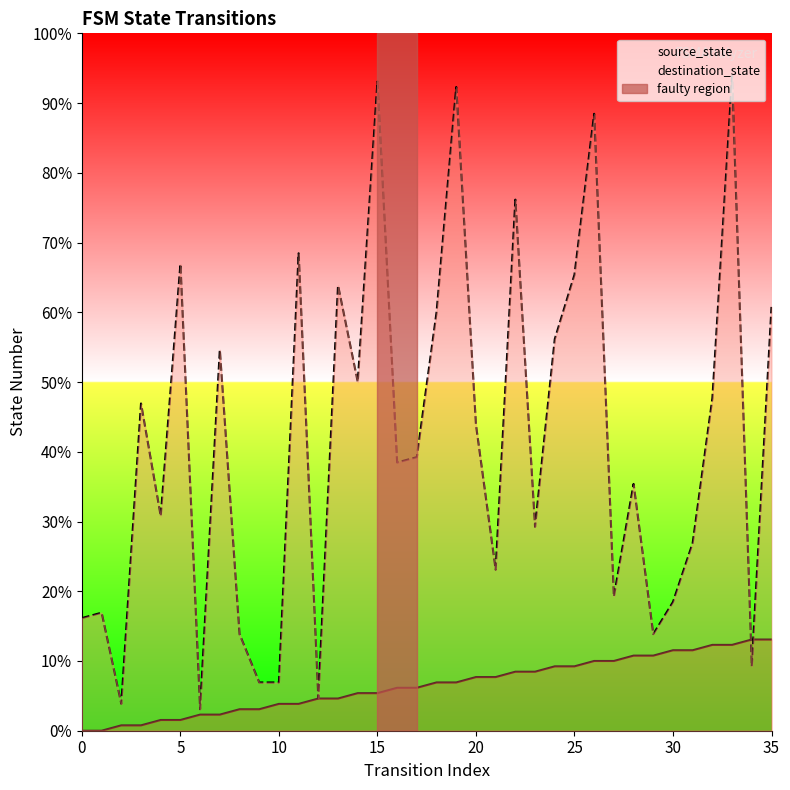

What is the sum of all destination_state values?

1930